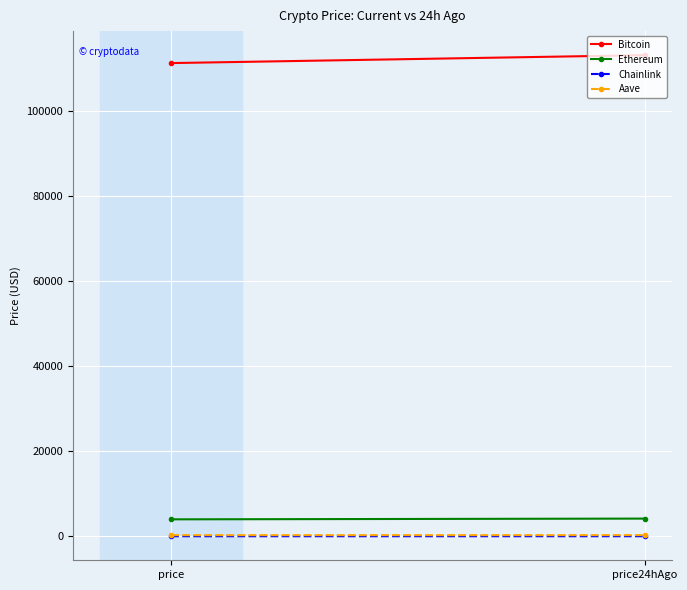

What is the average value of the Ethereum series?

4075.3